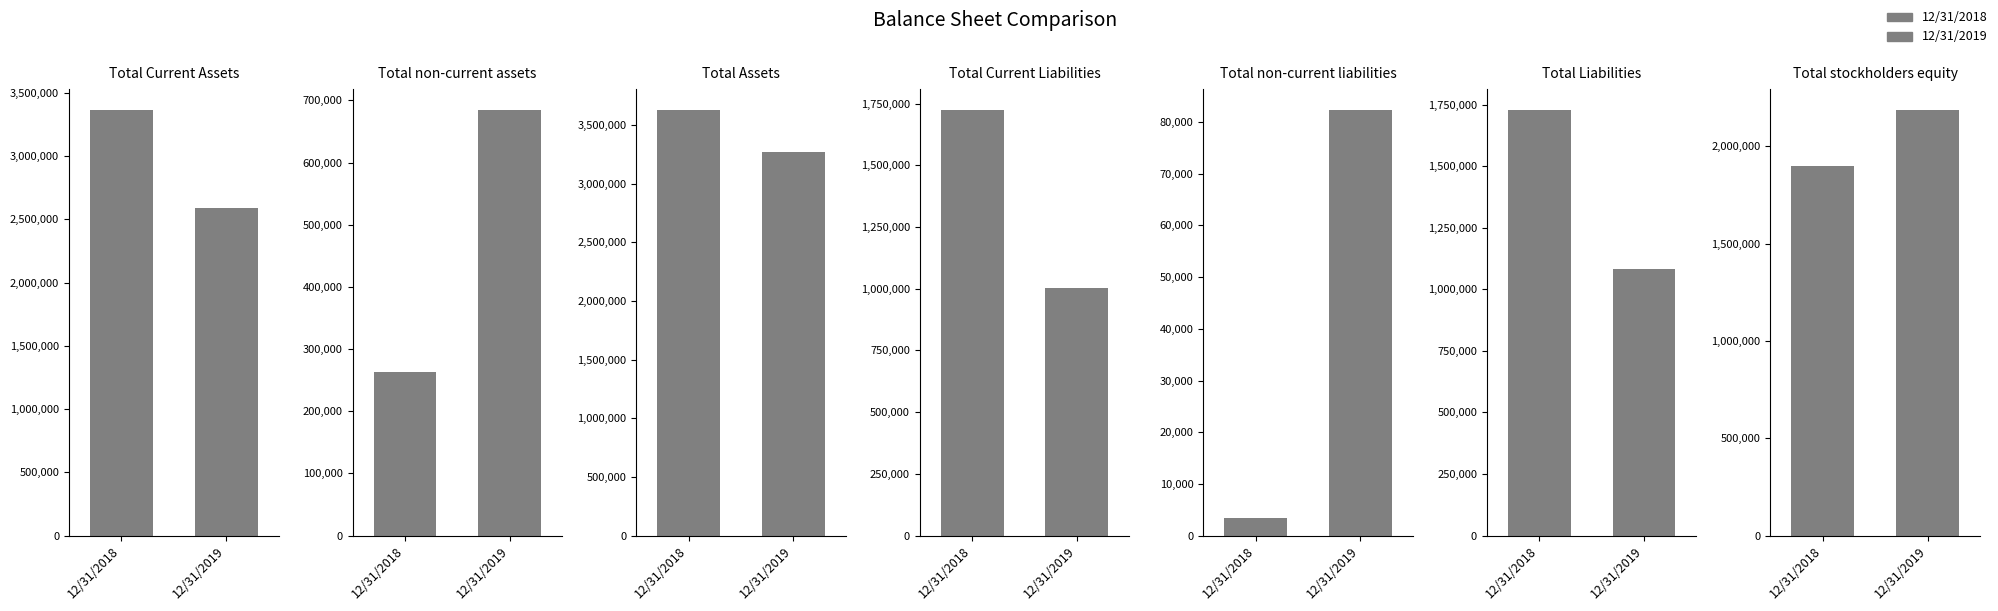

Which category has the highest value across all series?

Total Assets